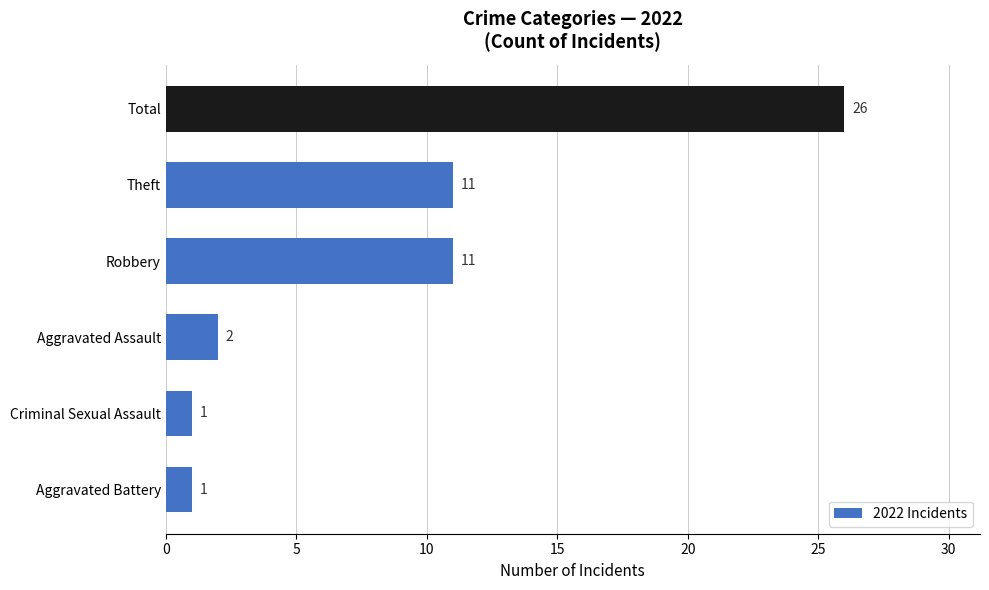

The value at Total is 8. True or false?

False